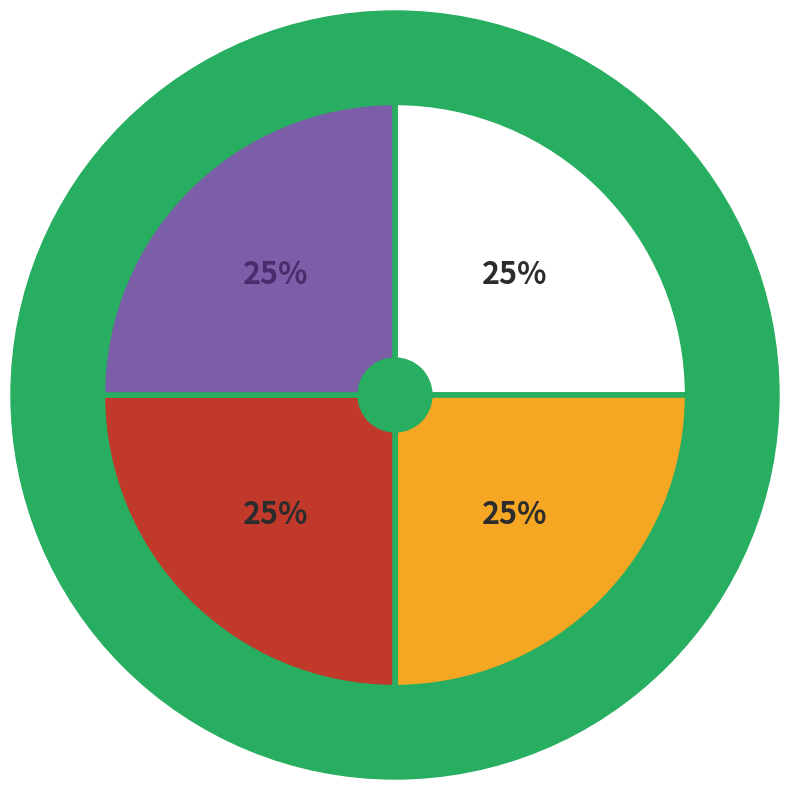

How many segments does this pie chart have?

2